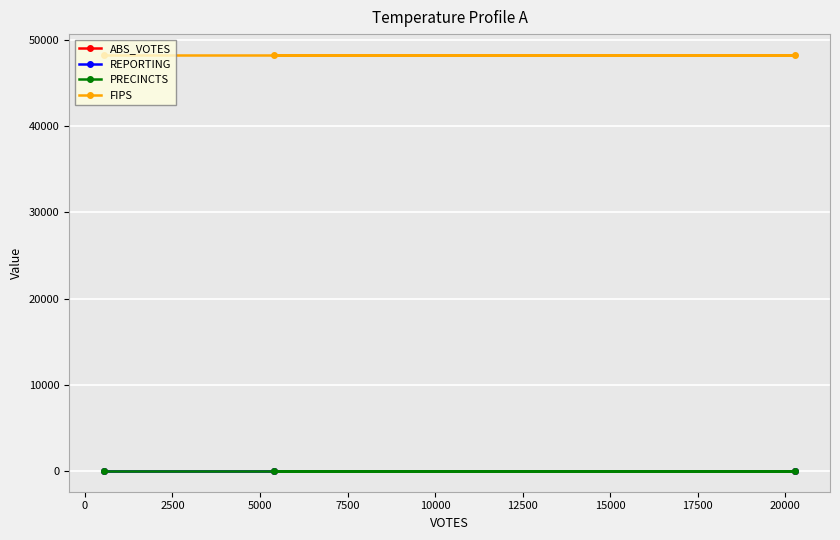

Which series changed the most between 0 and 2500?

ABS_VOTES